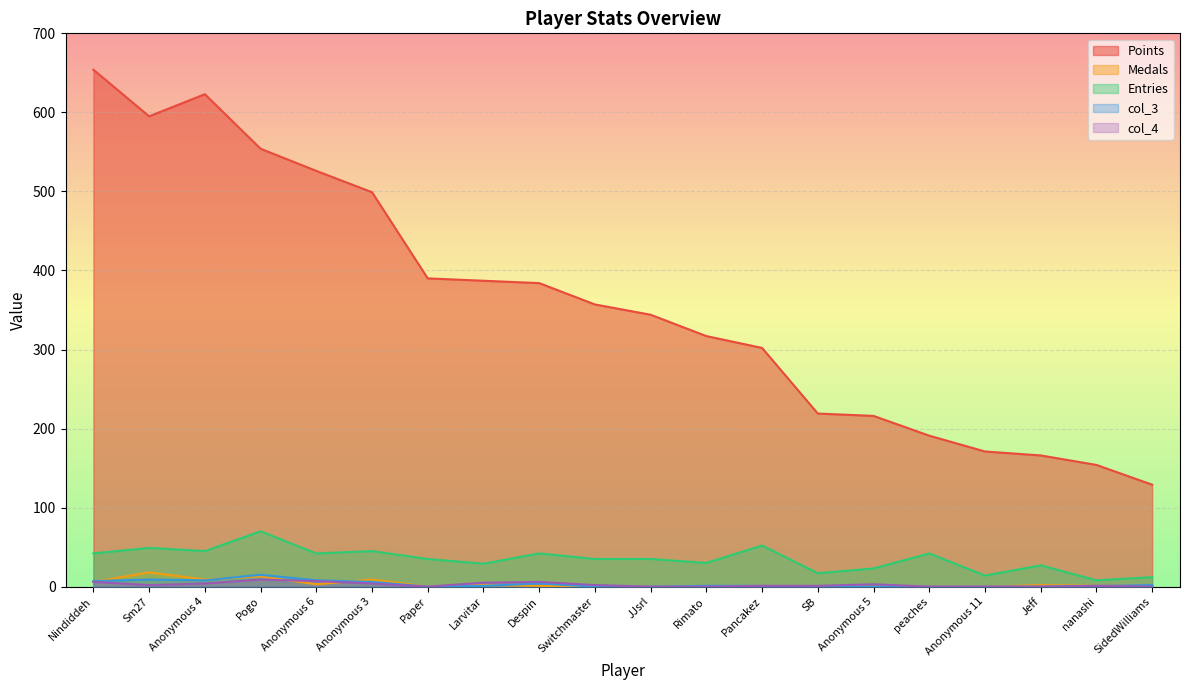

Rank the categories by Entries value from lowest to highest.

nanashi, SidedWilliams, Anonymous 11, SB, Anonymous 5, Jeff, Larvitar, Rimato, Paper, Switchmaster, JJsrl, Nindiddeh, Anonymous 6, Despin, peaches, Anonymous 4, Anonymous 3, Sm27, Pancakez, Pogo